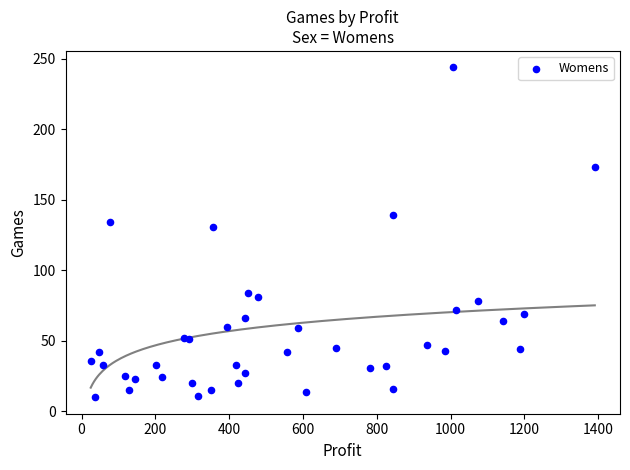

What Y value in the scatter plot is closest to 127?

131